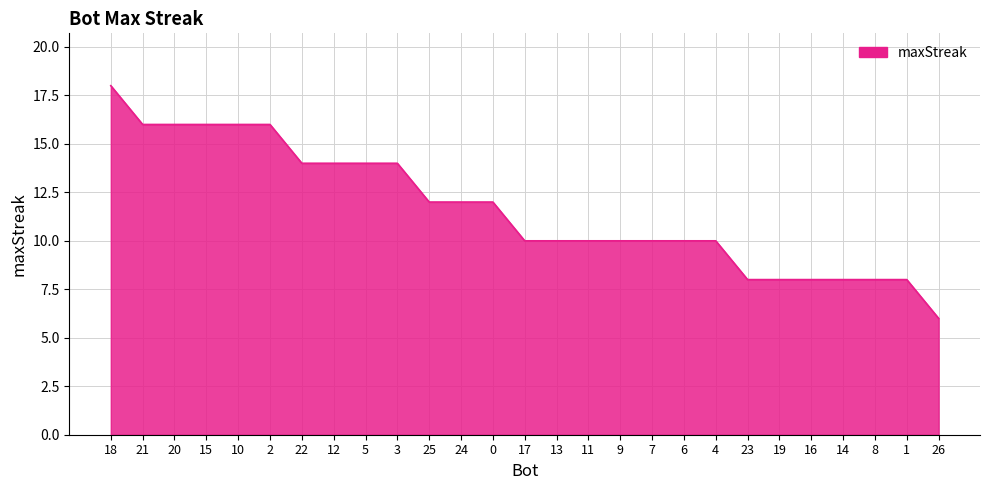

Reading left to right, transcribe all the data shown in this chart.

18	16	16	16	16	16	14	14	14	14	12	12	12	10	10	10	10	10	10	10	8	8	8	8	8	8	6